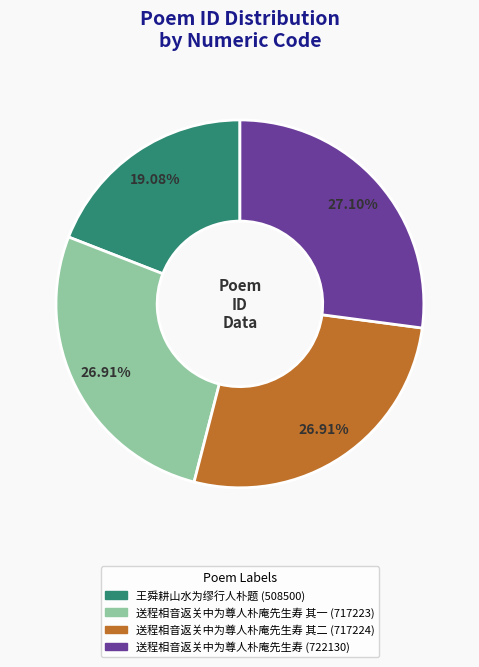

Is there a majority slice in this chart?

No